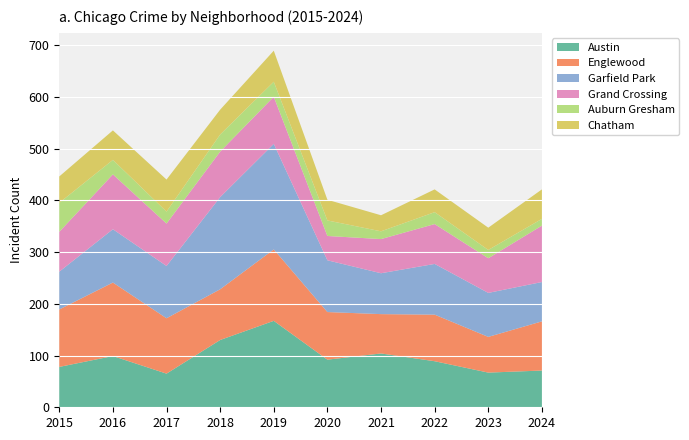

Reading right to left, transcribe all the data shown in this chart.

Austin: 71	67	89	104	92	167	130	65	99	78
Englewood: 95	69	90	76	92	138	98	107	142	111
Garfield Park: 76	85	98	79	100	204	178	101	103	73
Grand Crossing: 109	67	77	66	47	91	88	82	106	77
Auburn Gresham: 13	16	23	15	30	29	33	23	28	56
Chatham: 57	43	44	31	40	60	48	62	57	51